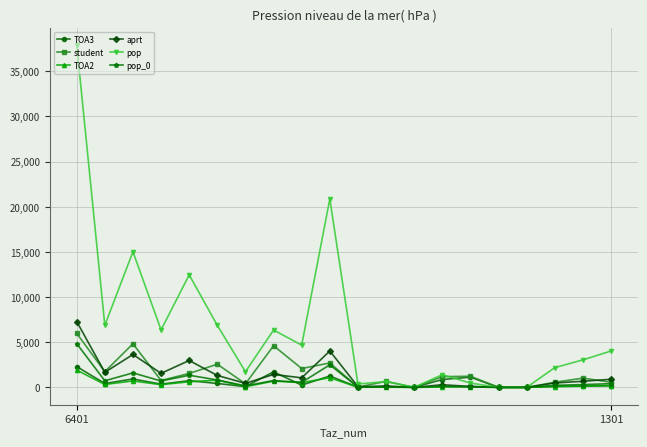

What is the maximum value shown in the chart?

37950.4